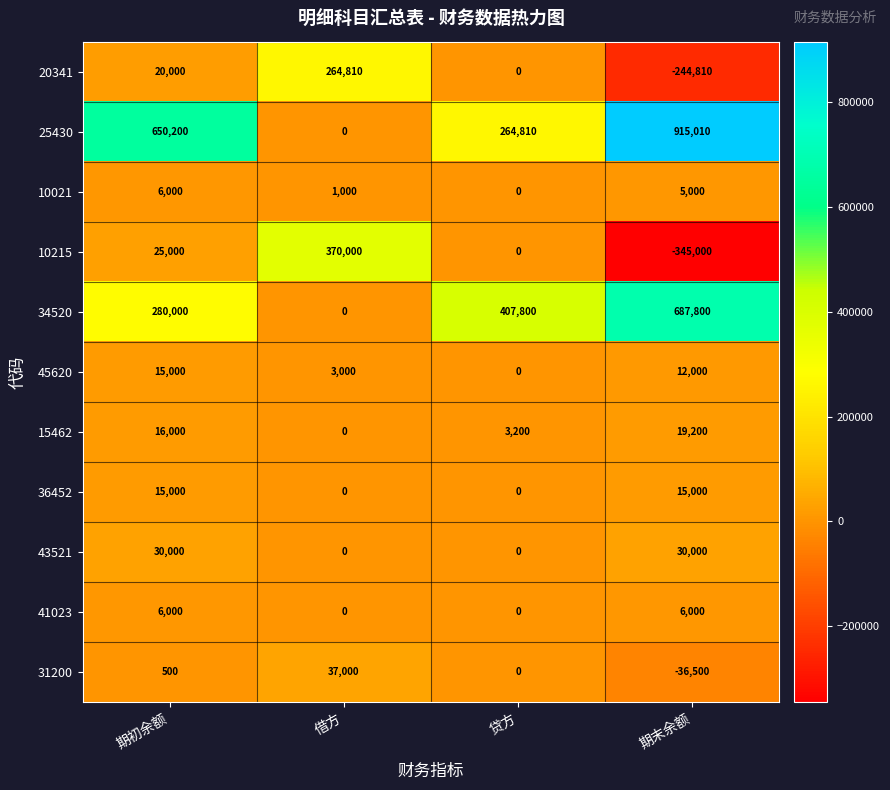

What is the difference between the 10021 values at 借方 and 贷方?

1000